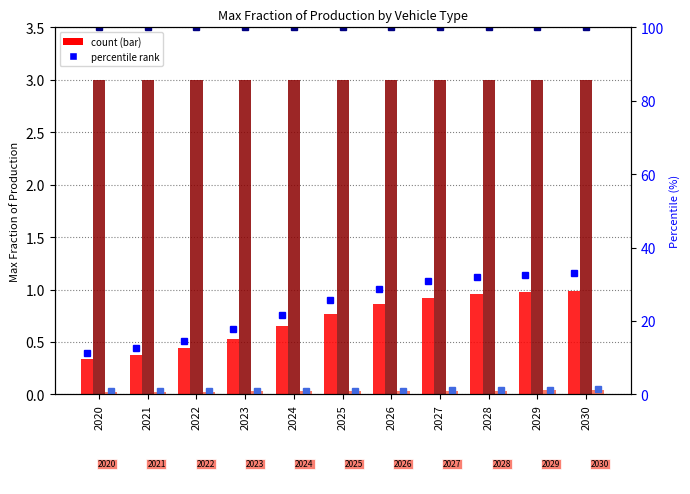

True or false: battery electric vehicle has a value of 0.9 at 2027.

True